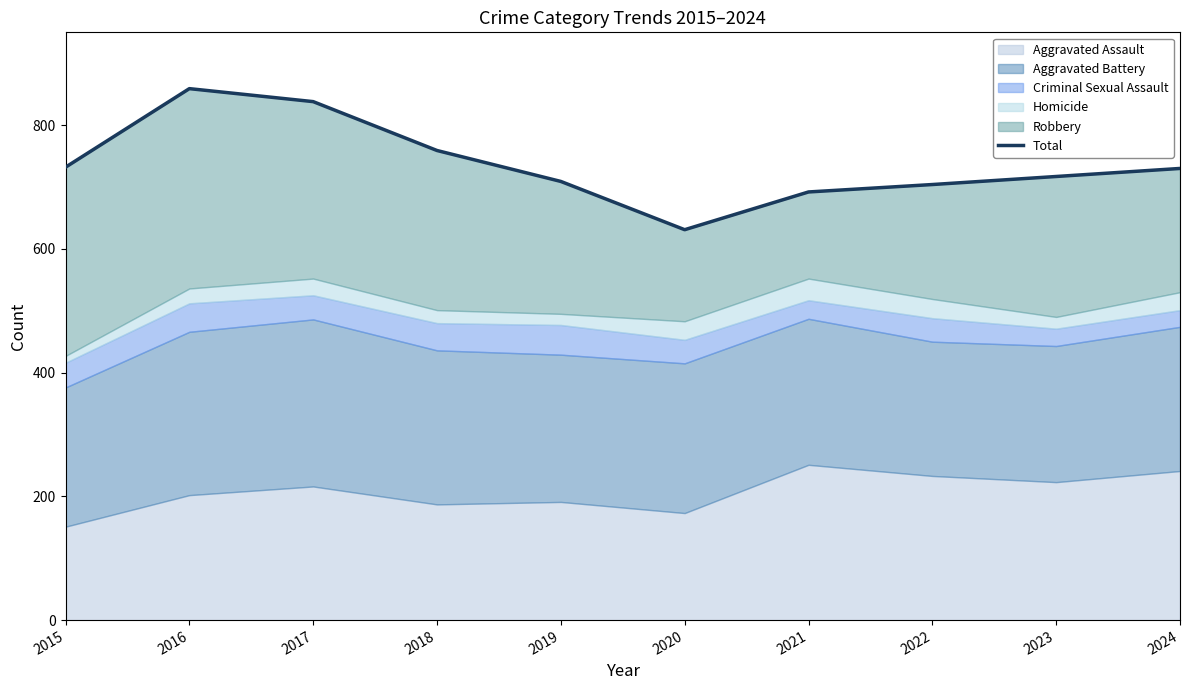

Does the chart display data point markers on the line(s)?

No